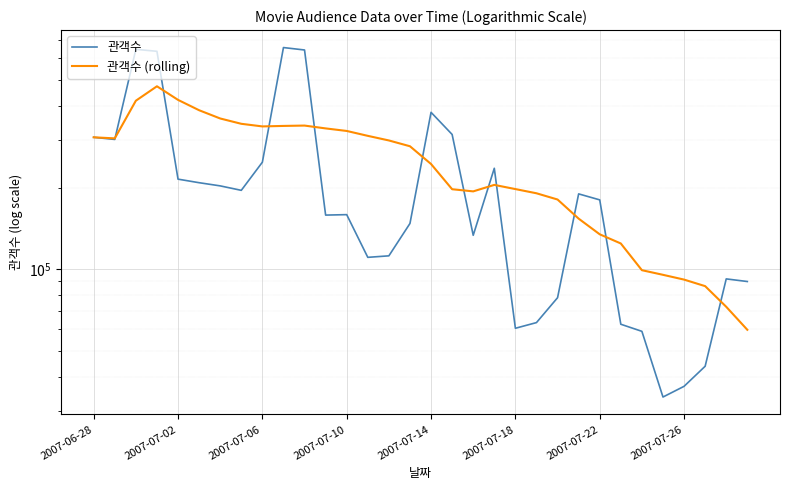

Between 2007-07-06 and 20, which series saw the biggest shift?

관객수